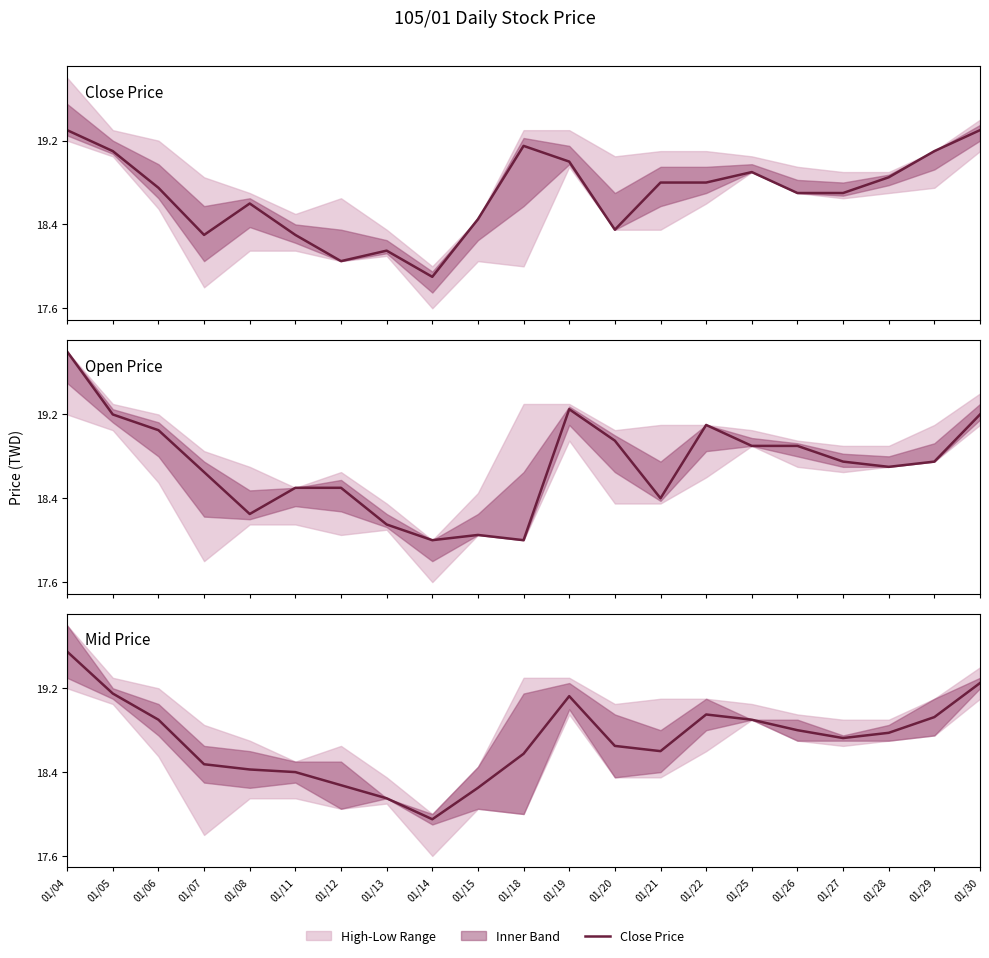

How many categories are shown in the chart?

21